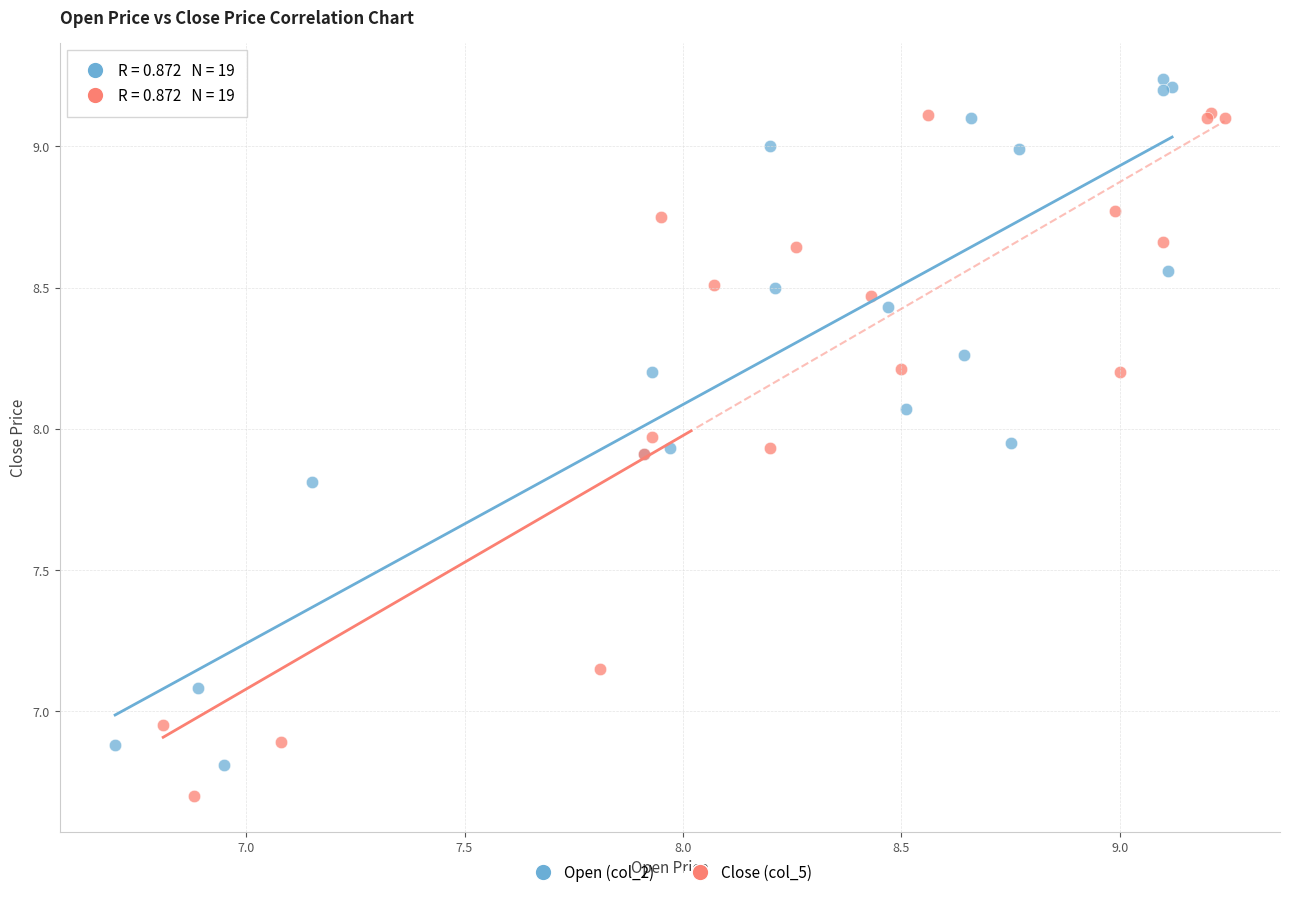

Which series contains the highest Y value?

Open (col_2)